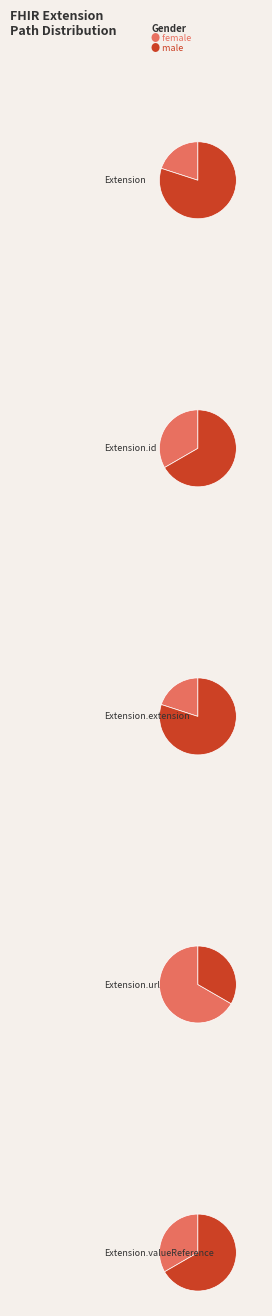

Which slice represents more than half of the pie?

Extension.url